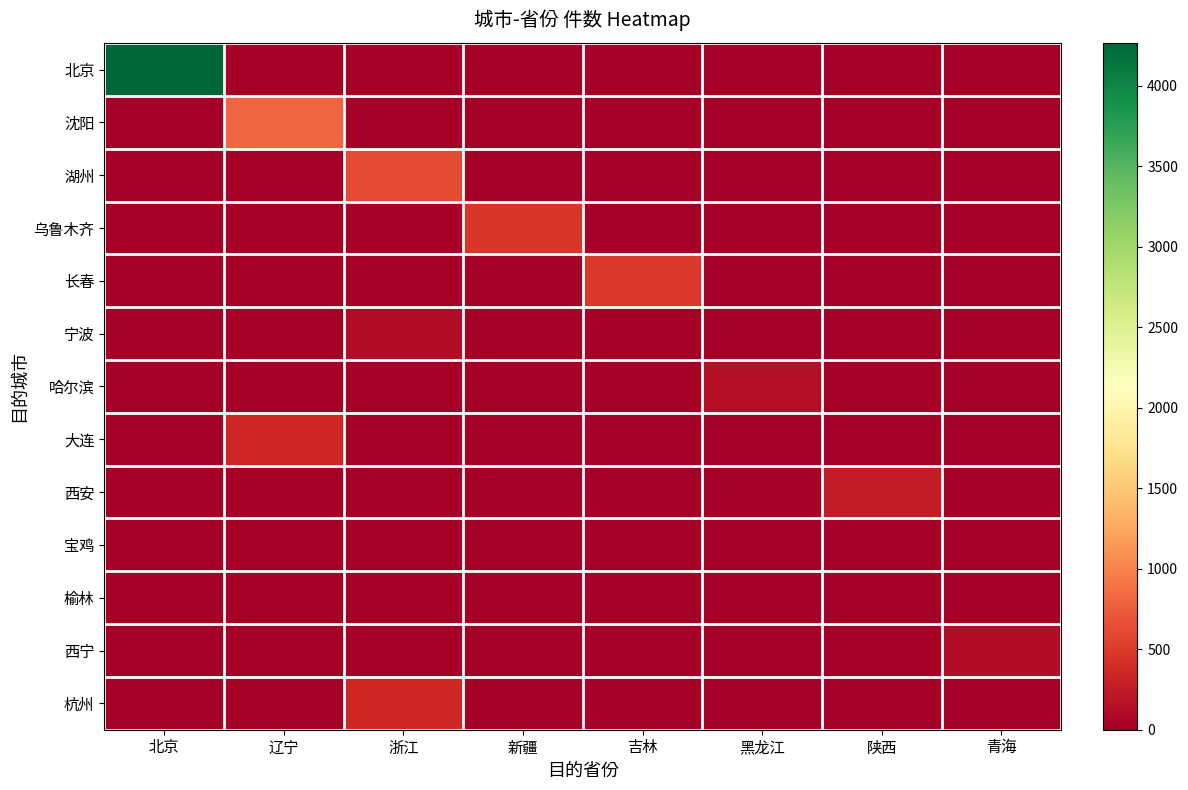

What is the difference between the highest and lowest values at 北京?

4265